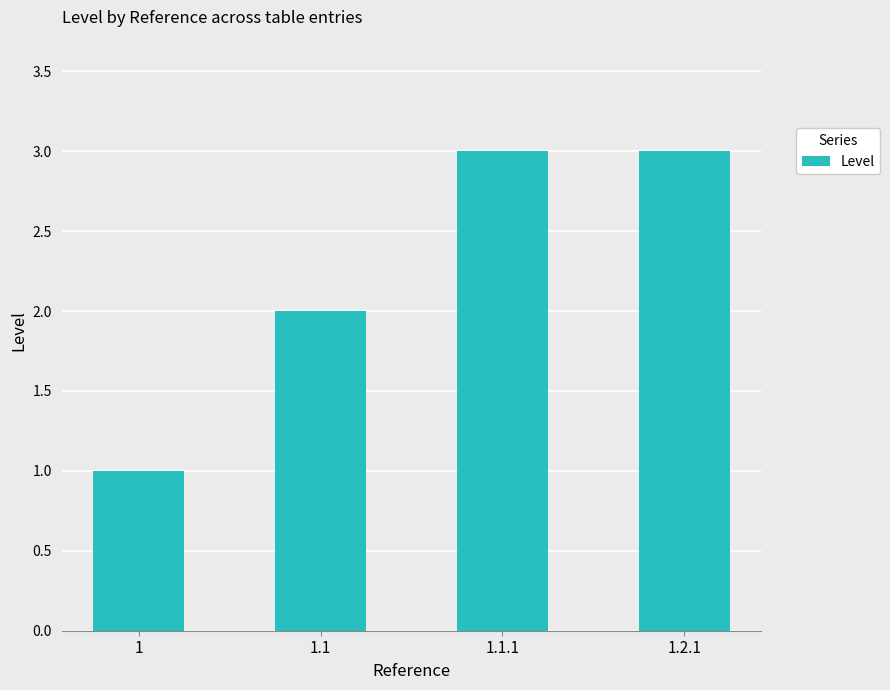

Reading right to left, extract all data points from this chart.

3	3	2	1